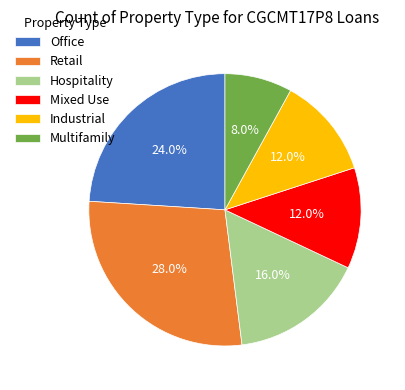

To the nearest percent, what portion does Multifamily represent?

8%